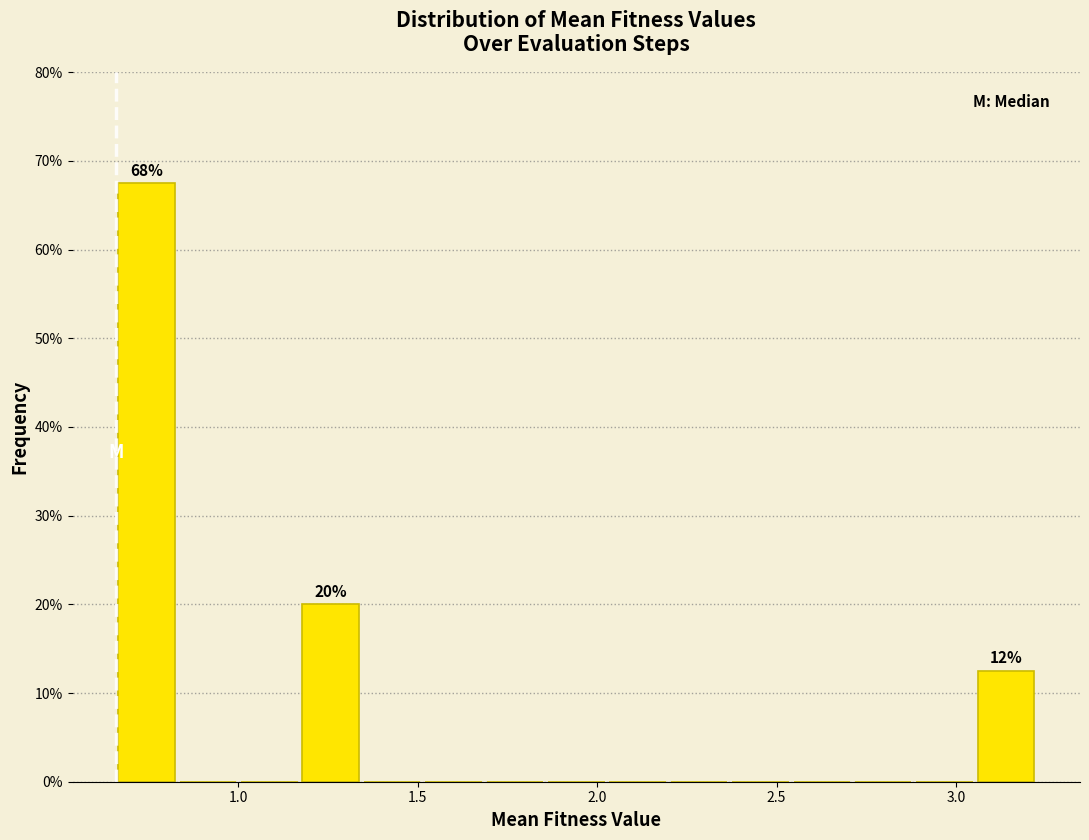

Around what value on the x-axis is the tallest bar? Give the approximate position of its centre, as read against the axis.

0.75